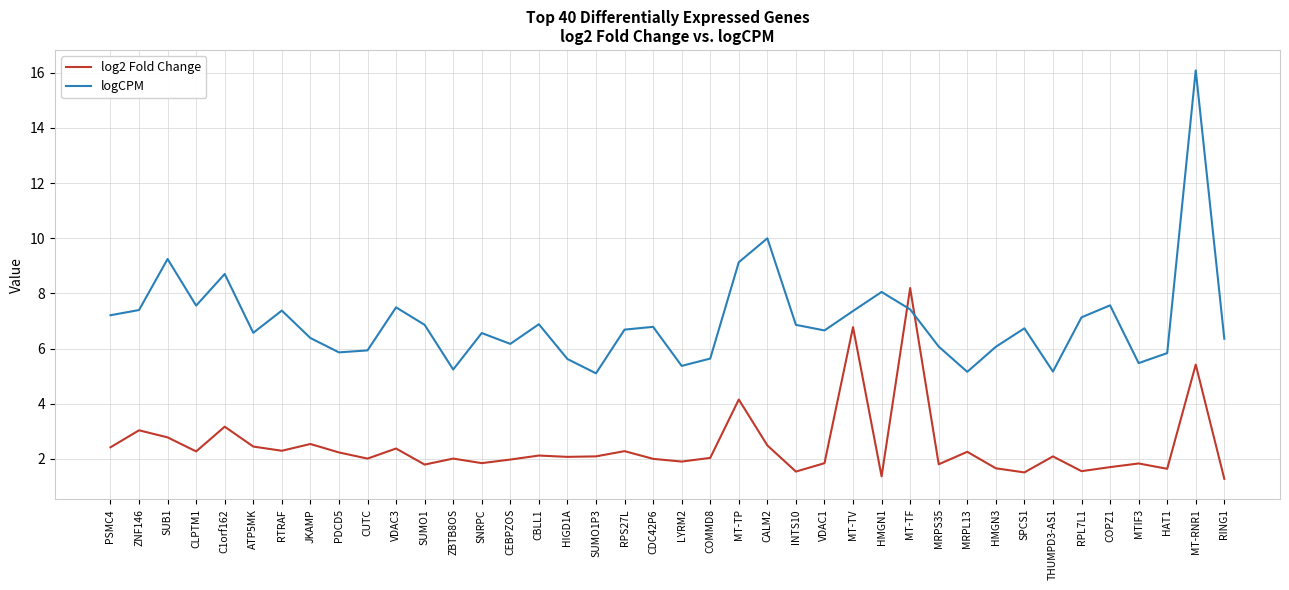

How many times do logCPM and log2 Fold Change cross each other?

2